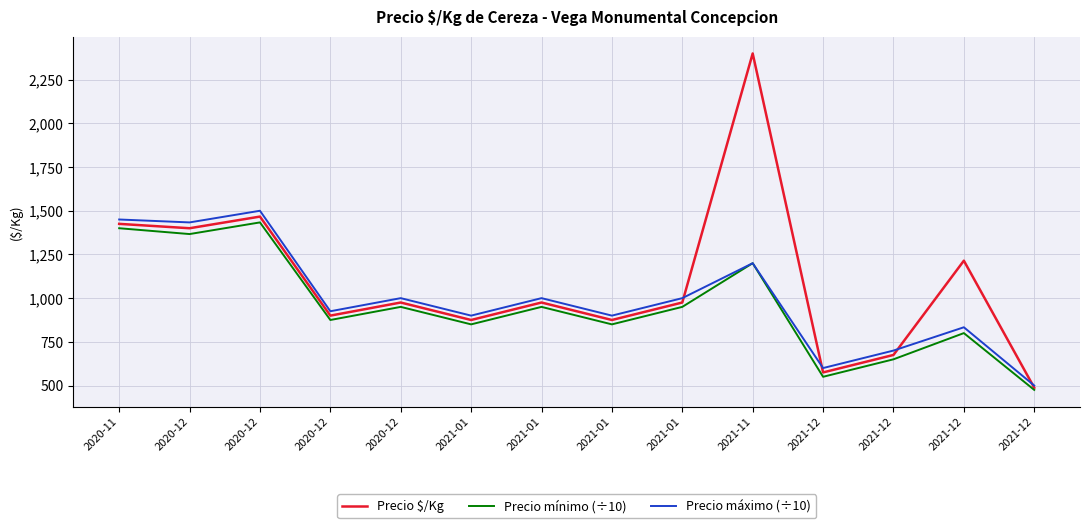

What is the difference between the second highest and minimum values in the Precio máximo (÷10) series?

950.0